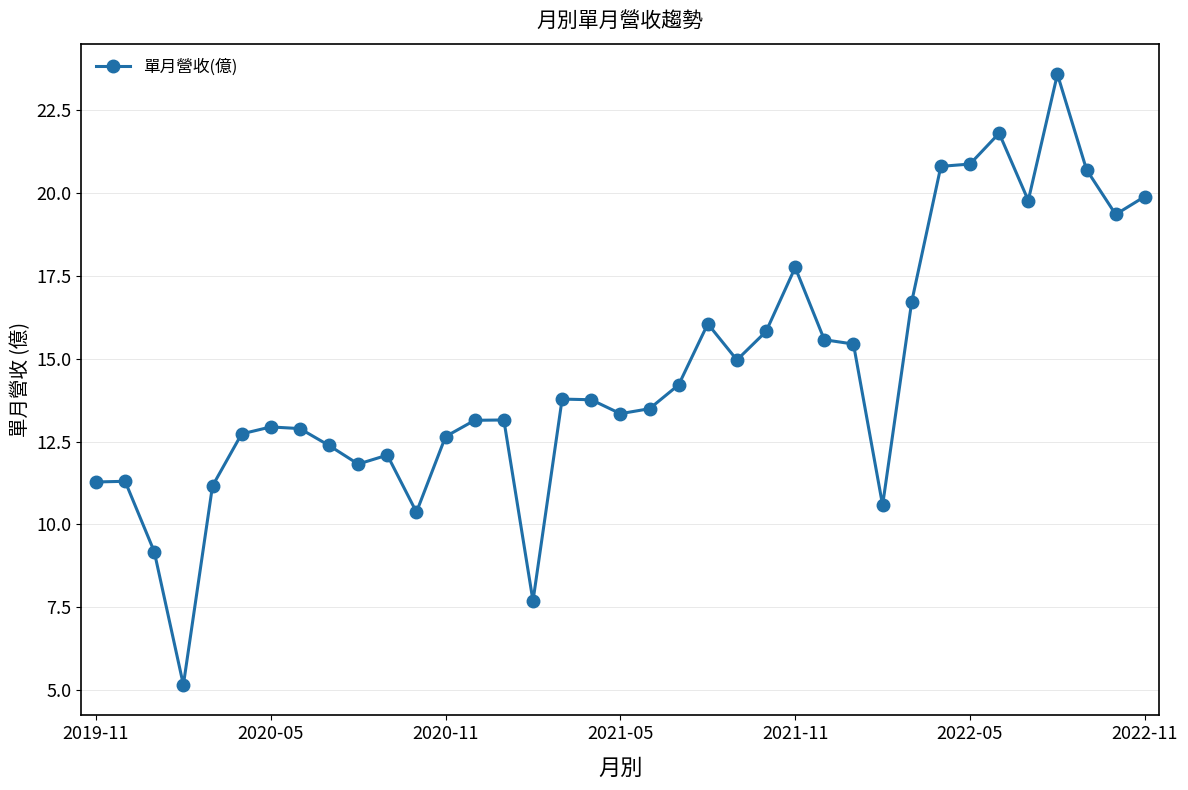

True or false: the data has more than 2 interior local peaks.

True